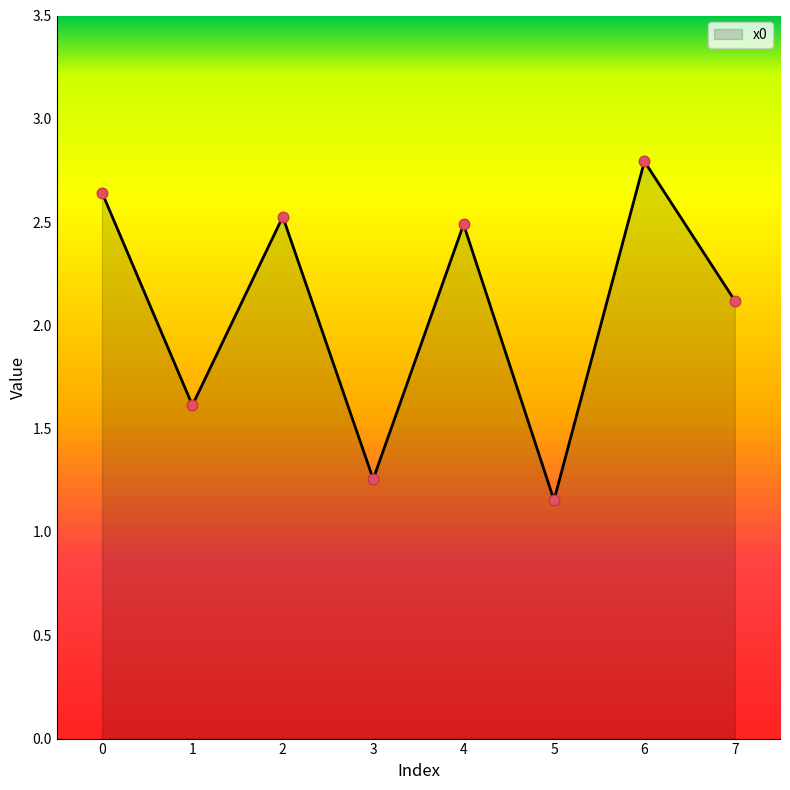

Approximately how many times larger is the value at 3 compared to 2?

0.5